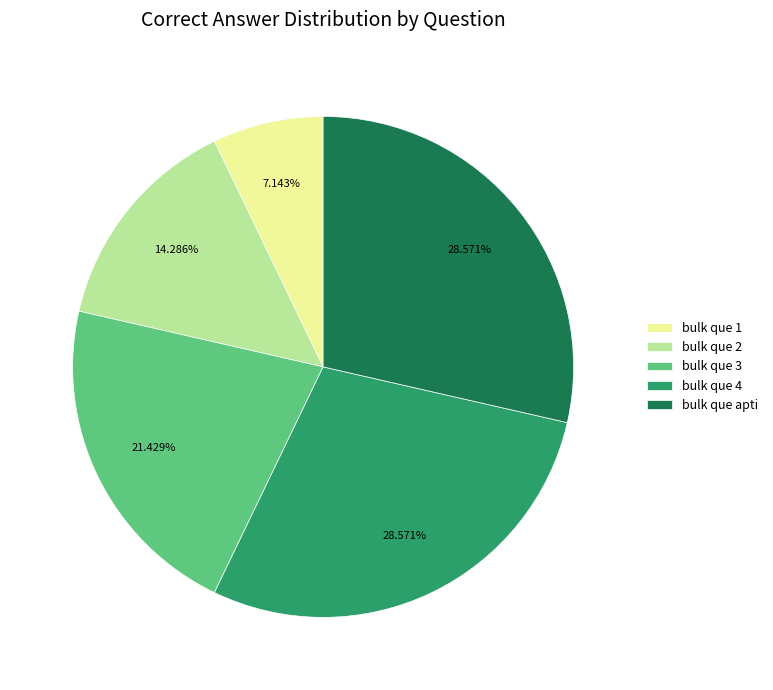

To the nearest percent, what percentage of the pie is bulk que 2?

14%